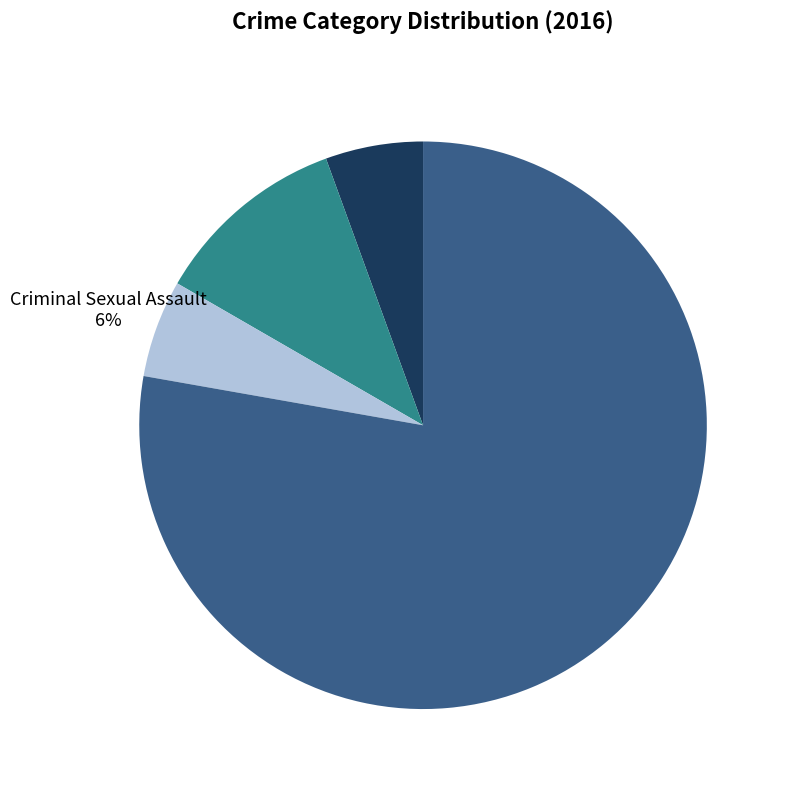

Which slice is the largest?

Robbery